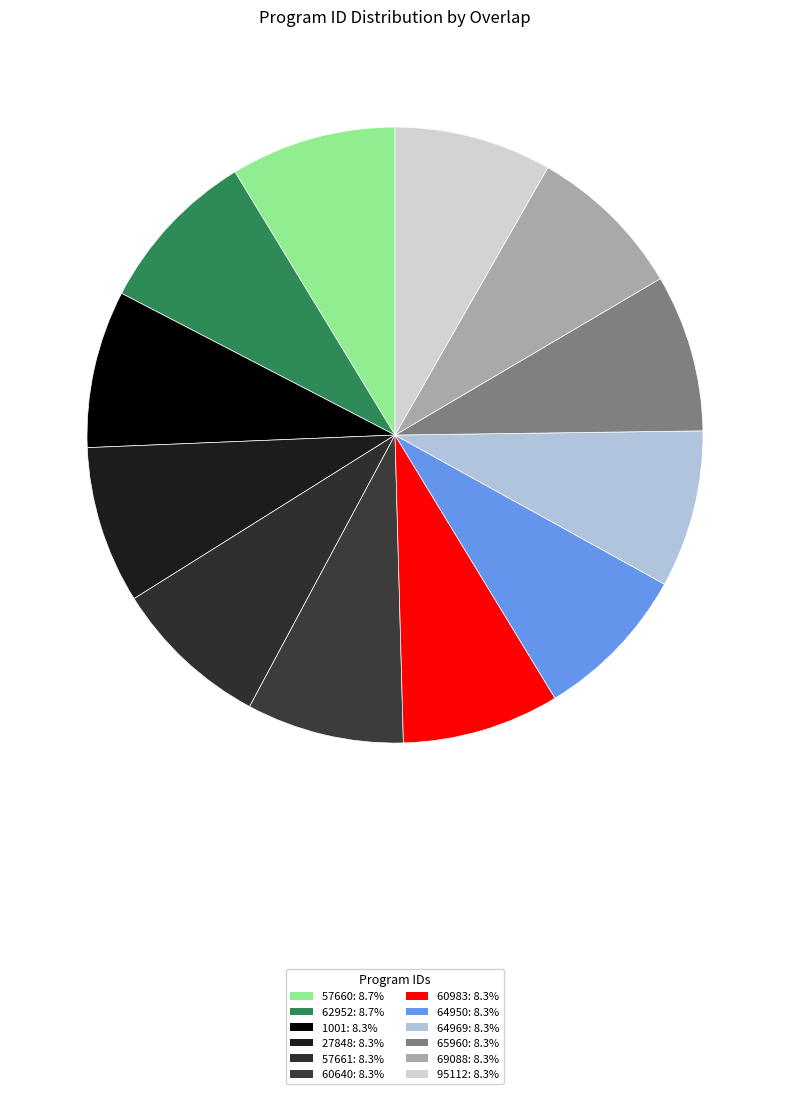

What portion of the pie excludes 95112?

91.7%